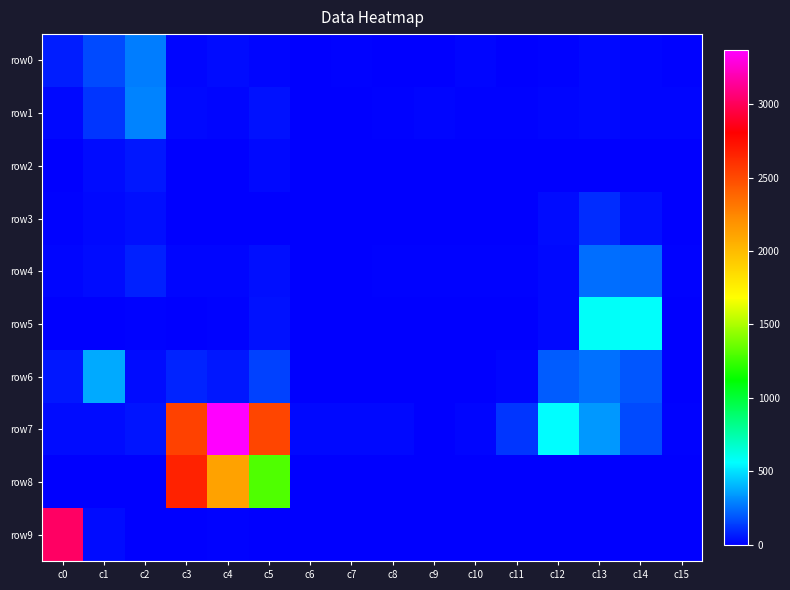

Which has a higher value, c9 or c15?

c15